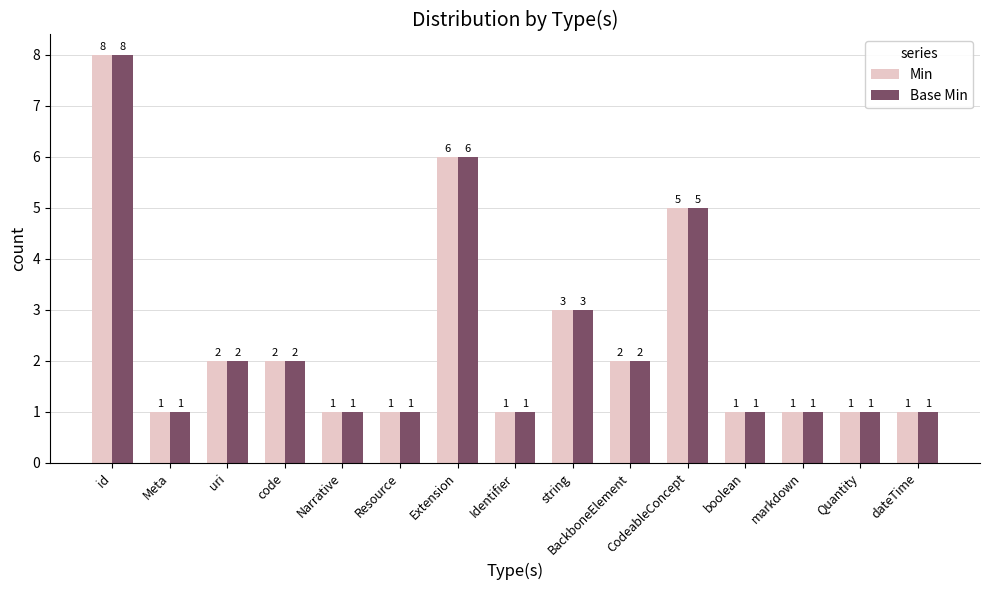

At which category does the chart reach its peak across all series?

id